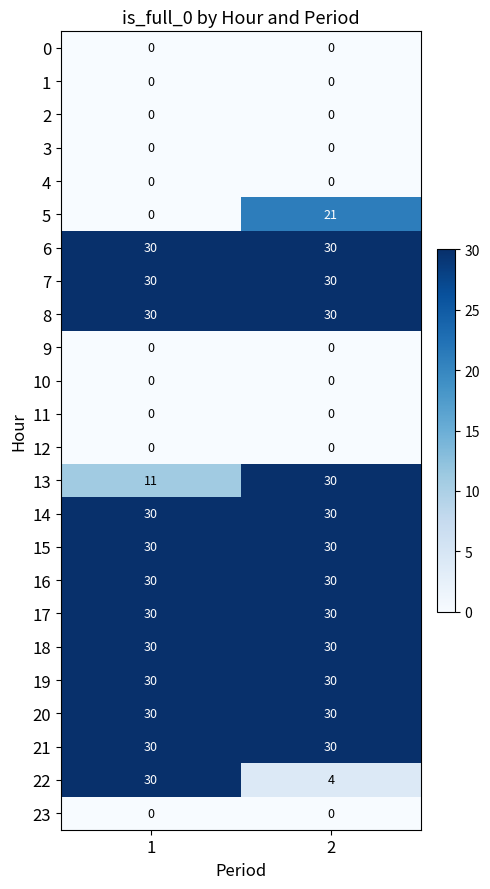

What is the maximum value for 17?

30